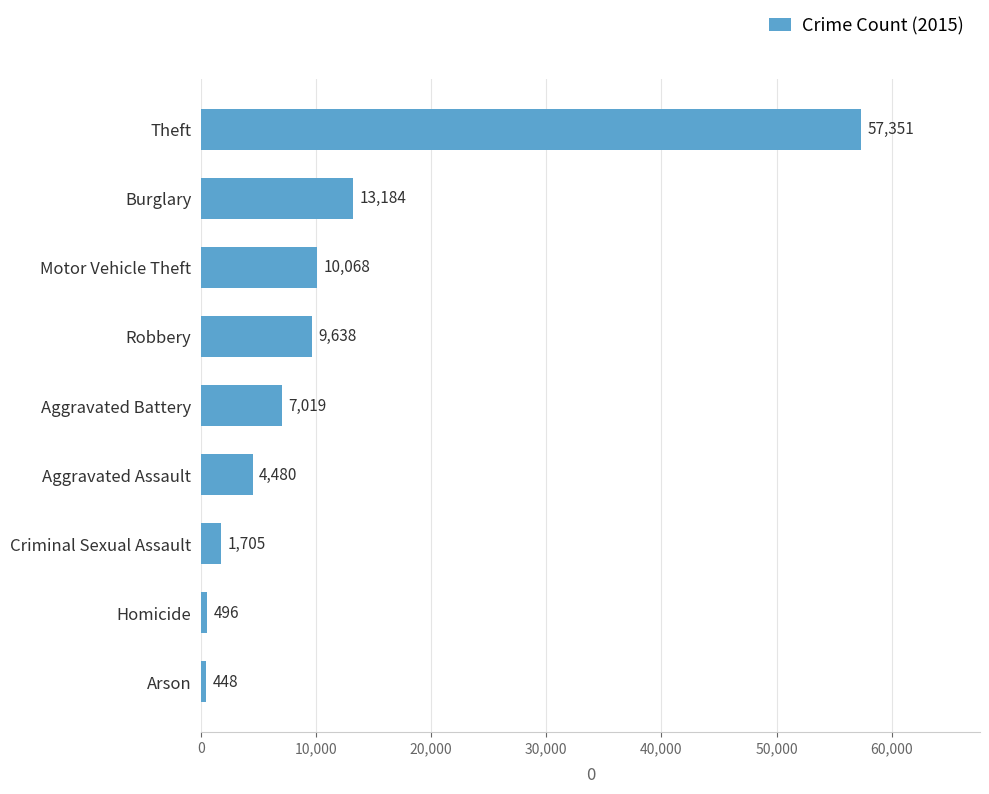

Does the chart contain any negative values?

No